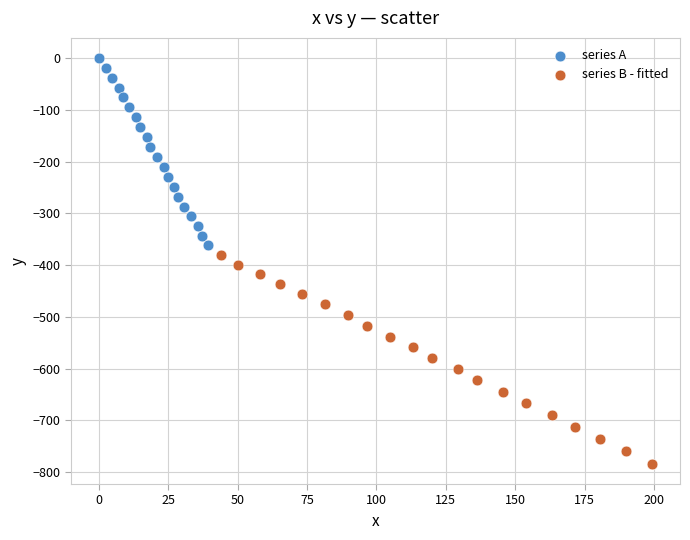

Which series has the largest Y range (max minus min)?

series B - fitted